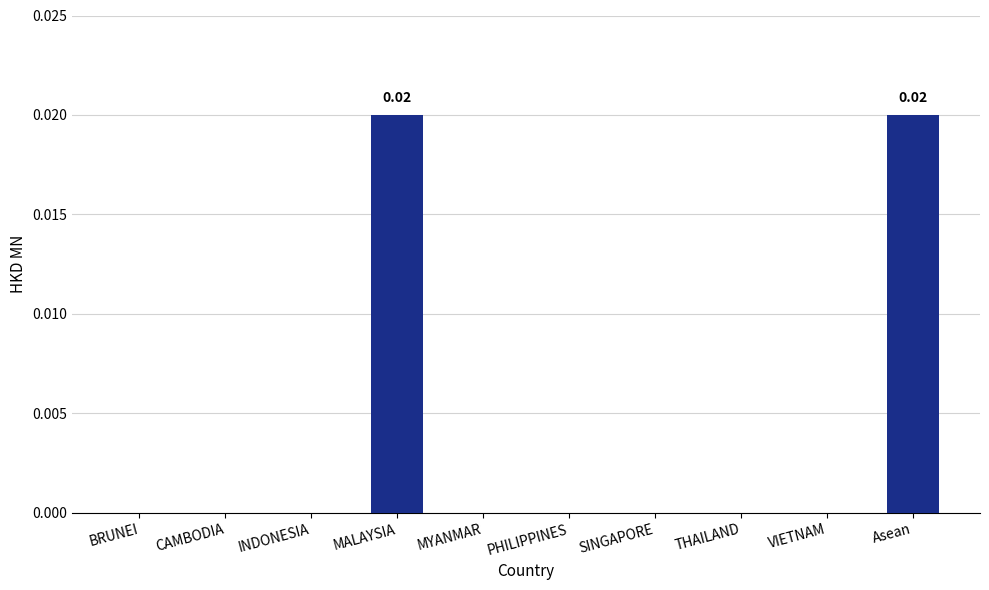

Are the bars horizontal?

No